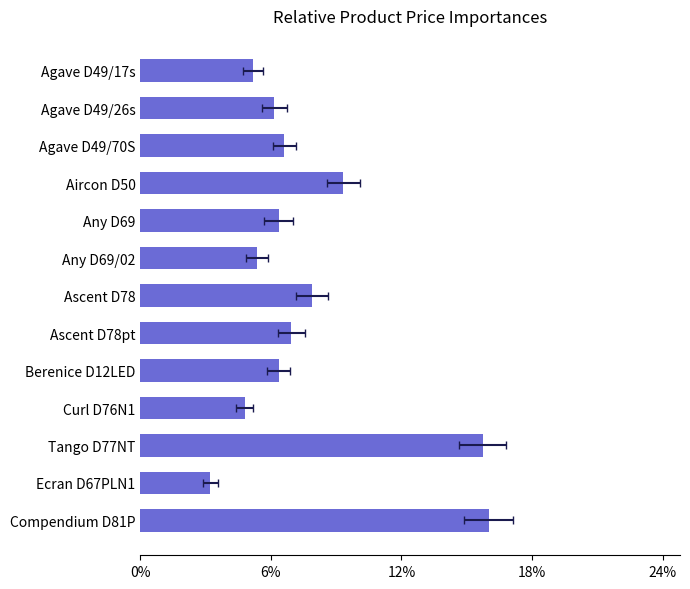

What is the sum of all values?

1.0